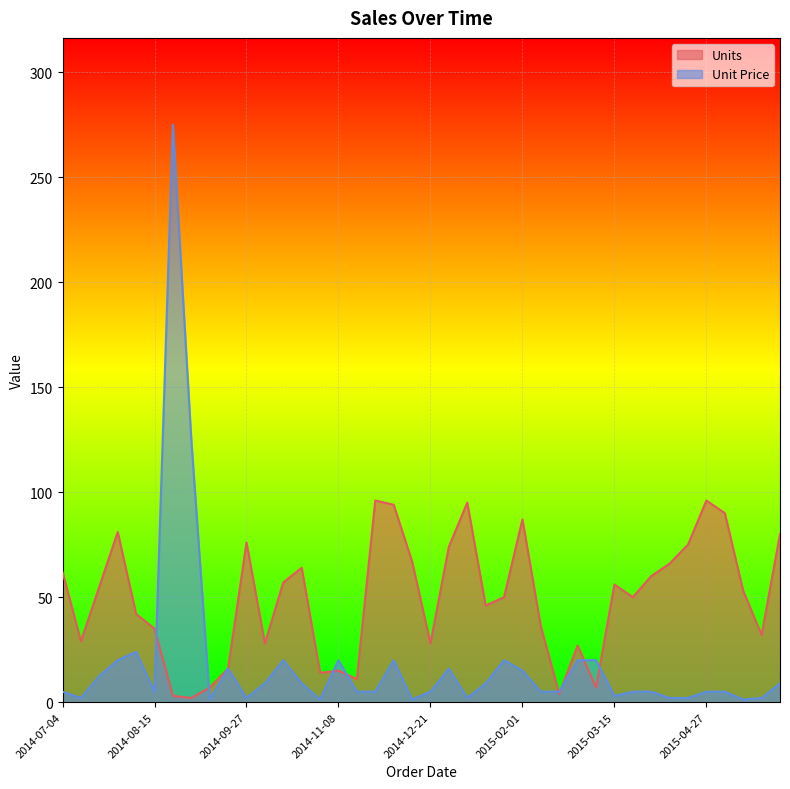

At how many categories does at least one series exceed 44?

25